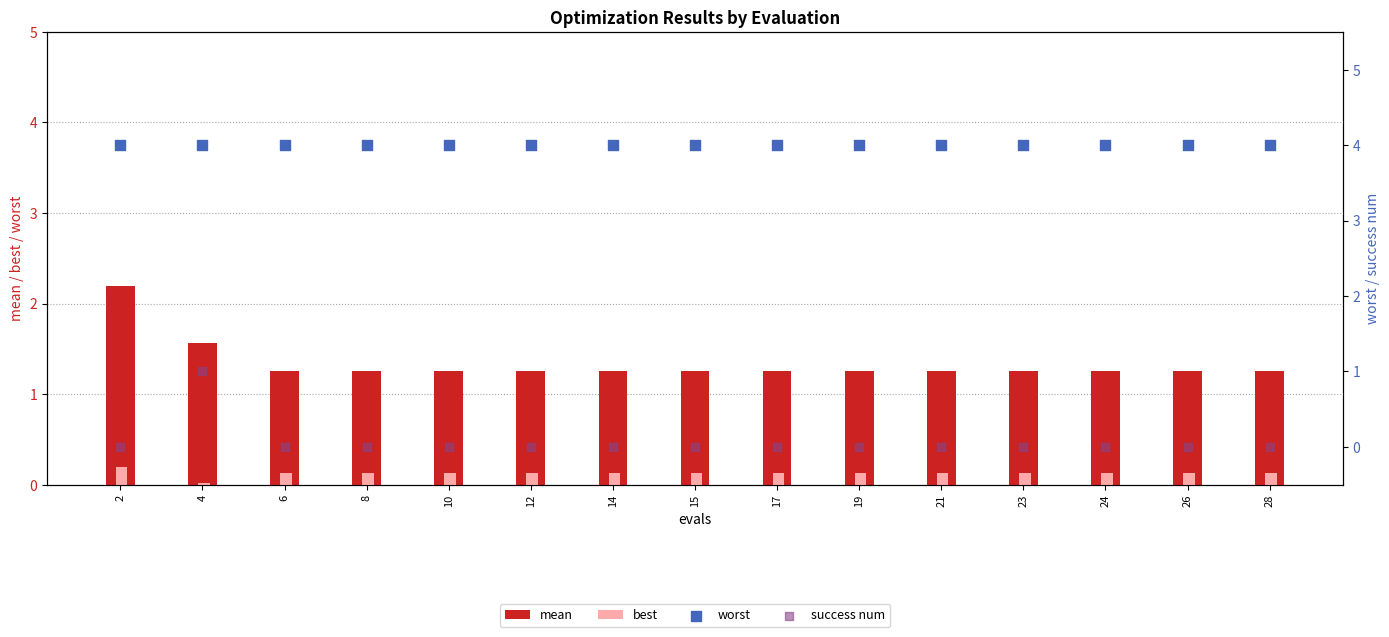

What are all the series names shown in the legend?

mean, best, worst, success num